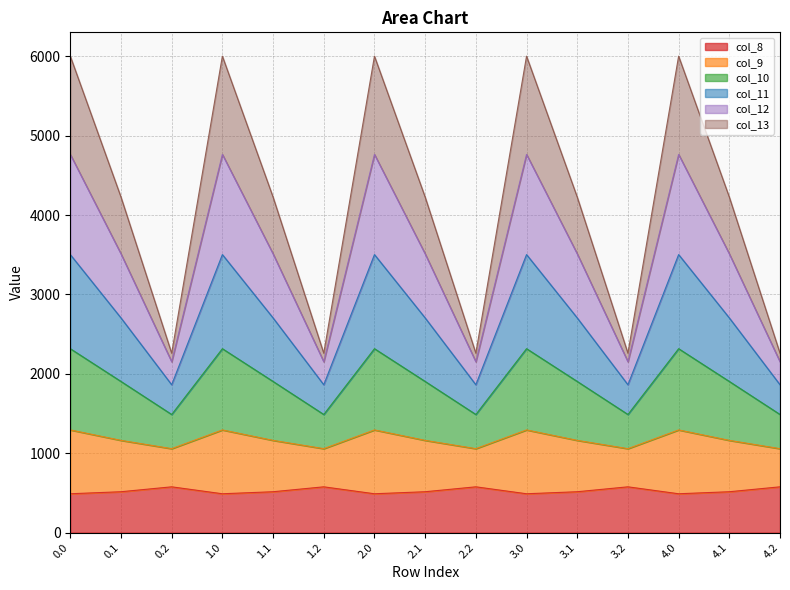

What is the total value across all series at 2.1?

4226.1